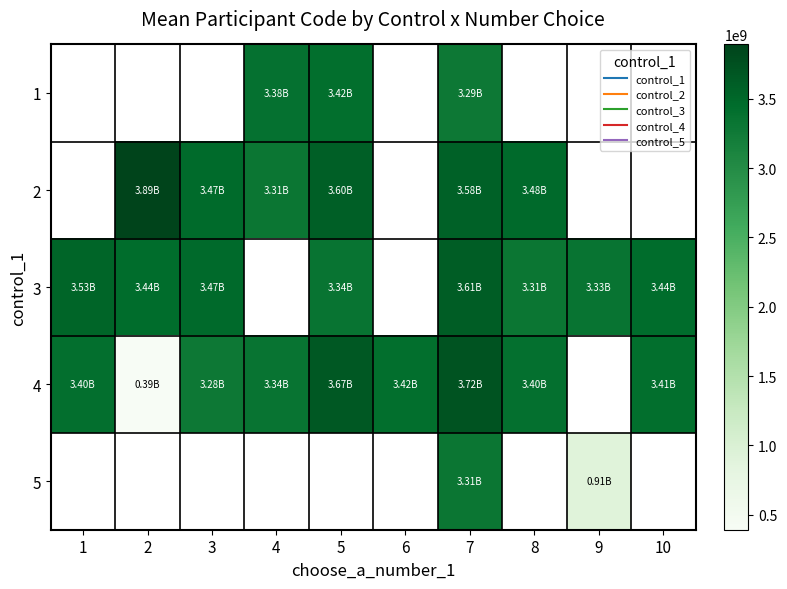

How many data points in 2 are above 3600058496?

1